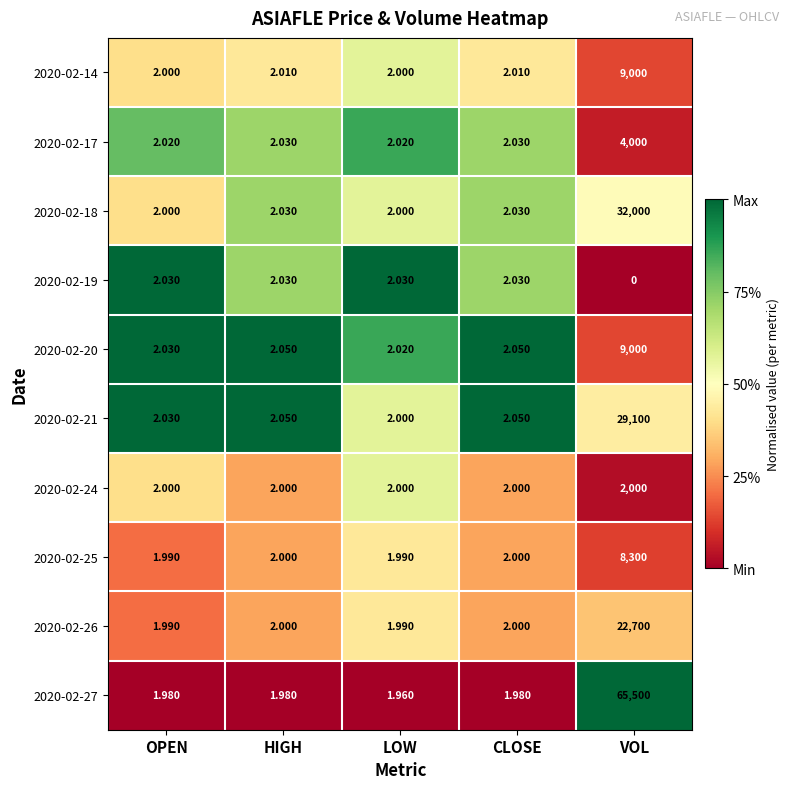

At which label does 2020-02-24 reach its peak?

VOL